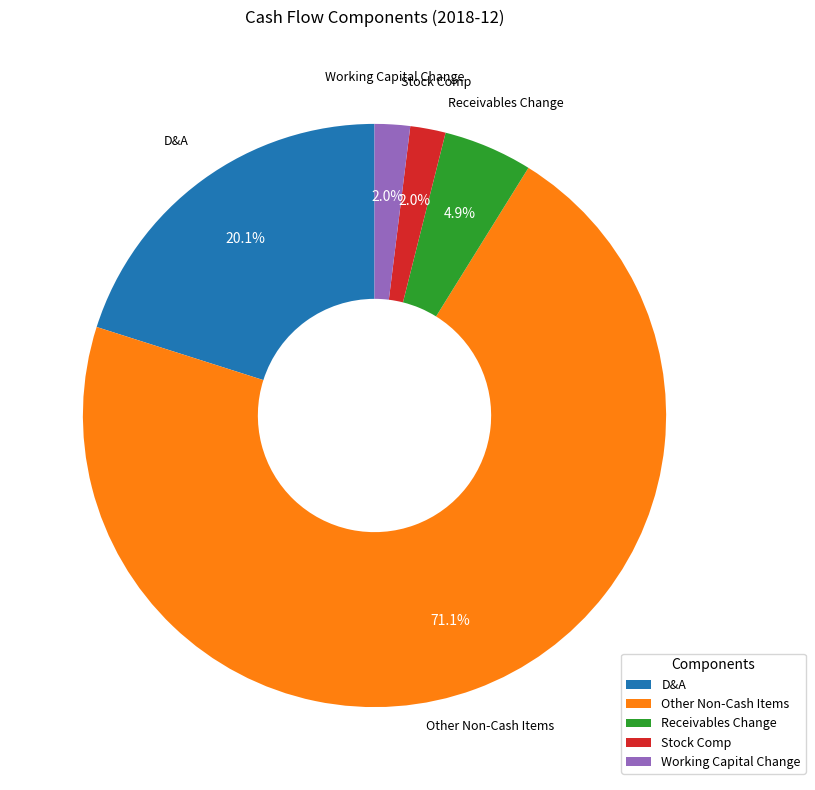

Between Working Capital Change and Receivables Change, which is larger?

Receivables Change